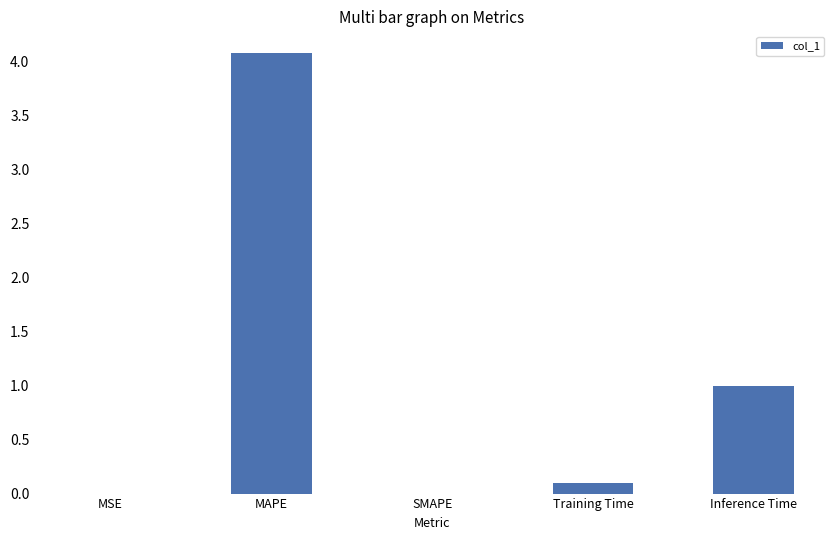

The chart shows a value of 0.0 at MSE. True or false?

True